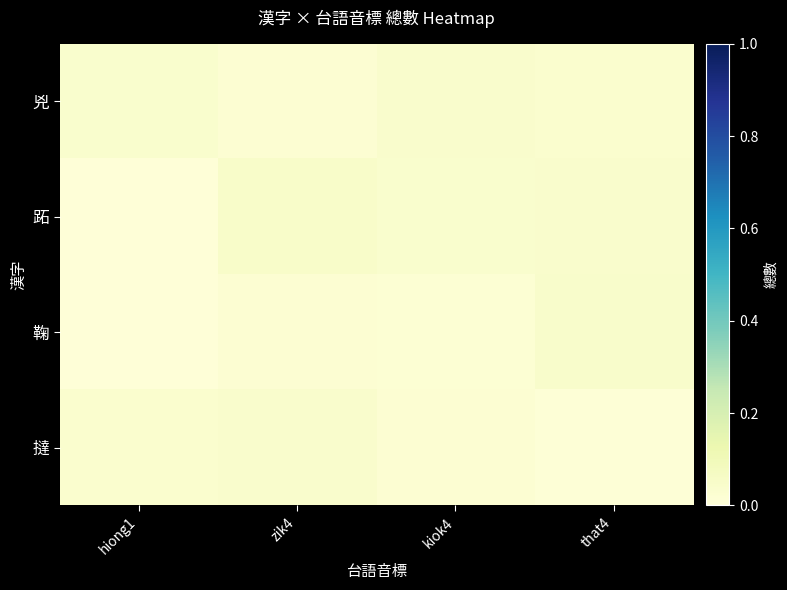

What is the sum of all 兇 values?

0.1